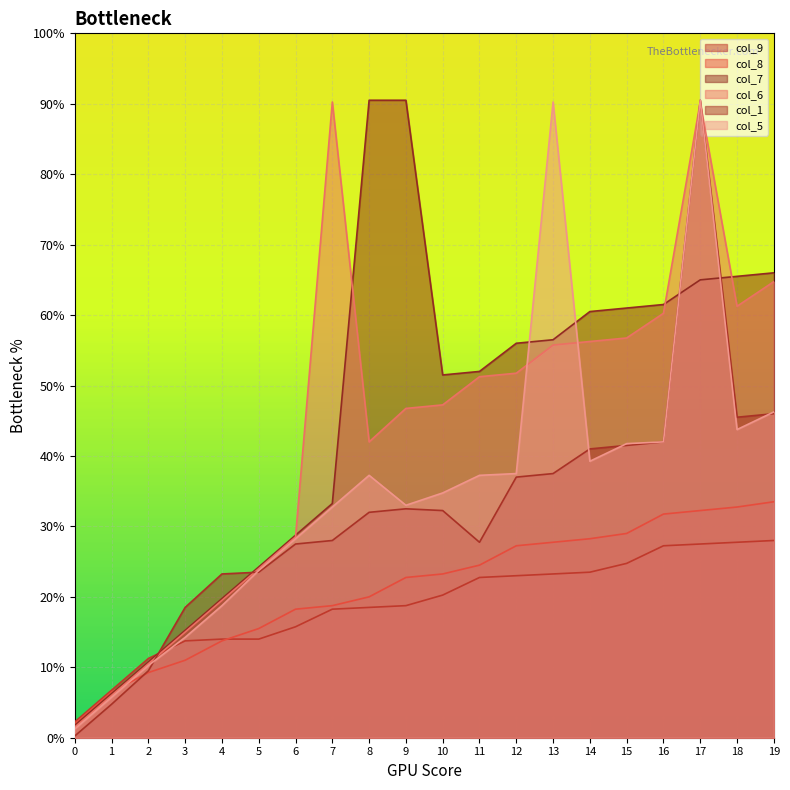

How many times do col_7 and col_8 cross each other?

1